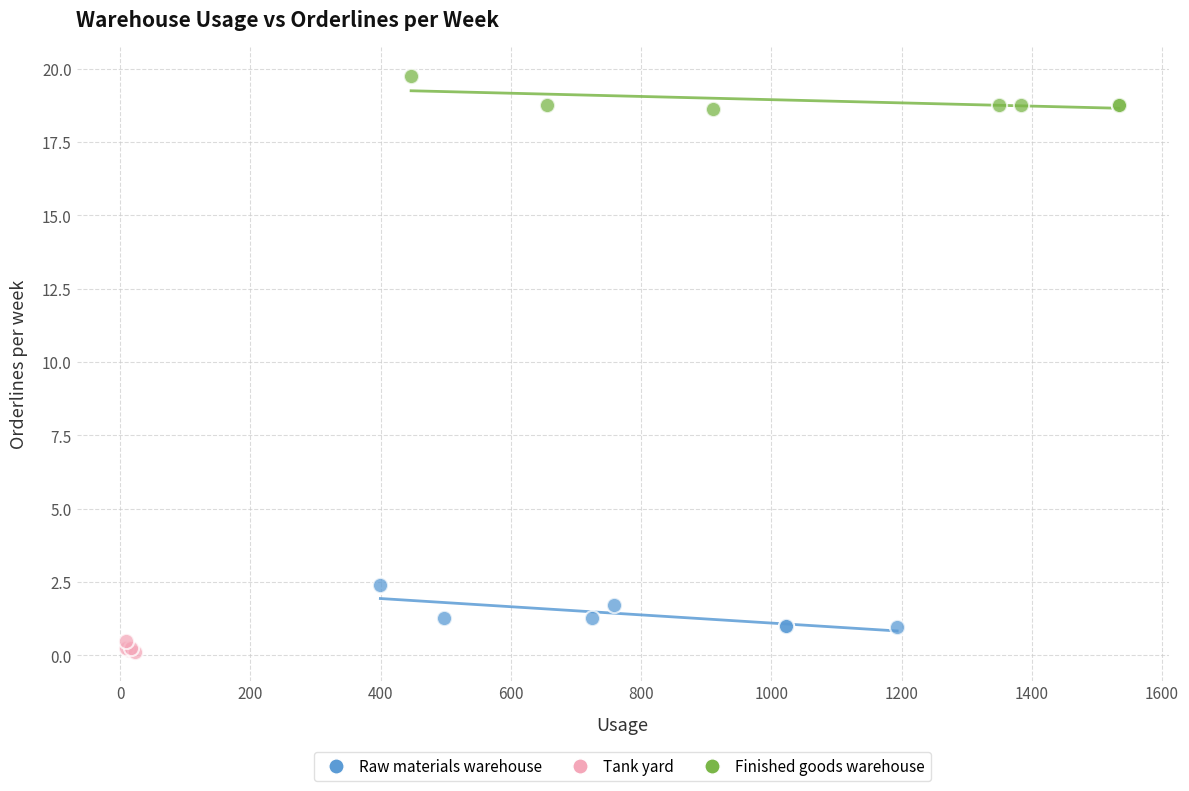

Which series contains the highest Y value?

Finished goods warehouse